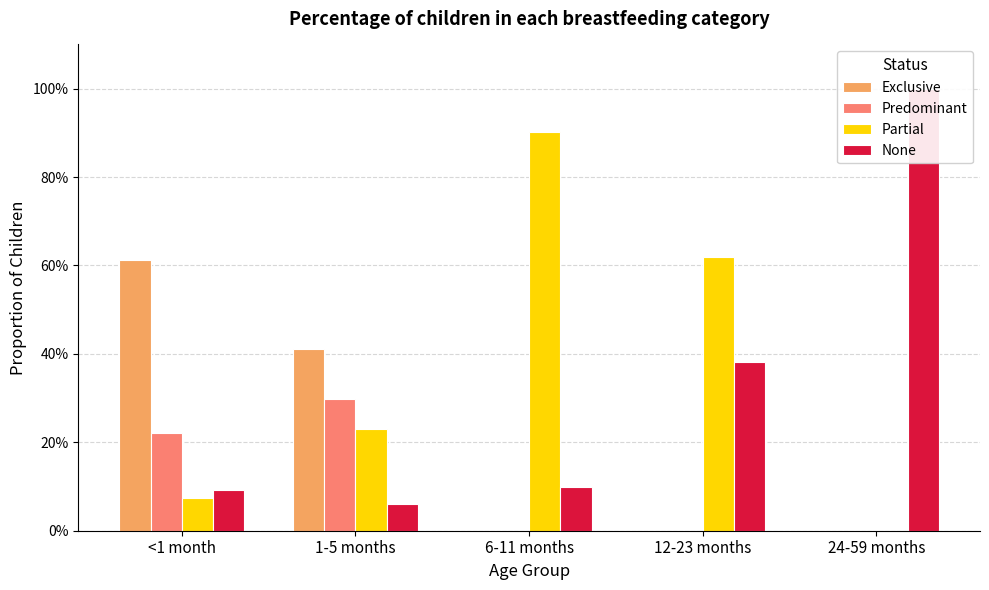

What are all the series names shown in the legend?

Exclusive, Predominant, Partial, None